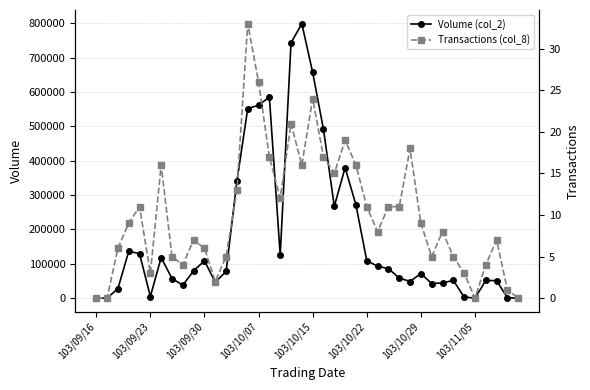

True or false: Volume (col_2) has more than 1 points higher than both neighbors.

True